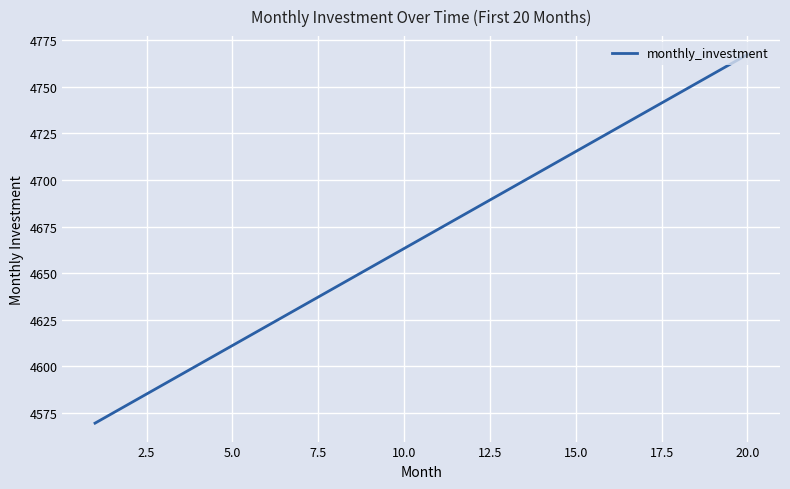

What is the minimum value shown in the chart?

4569.4